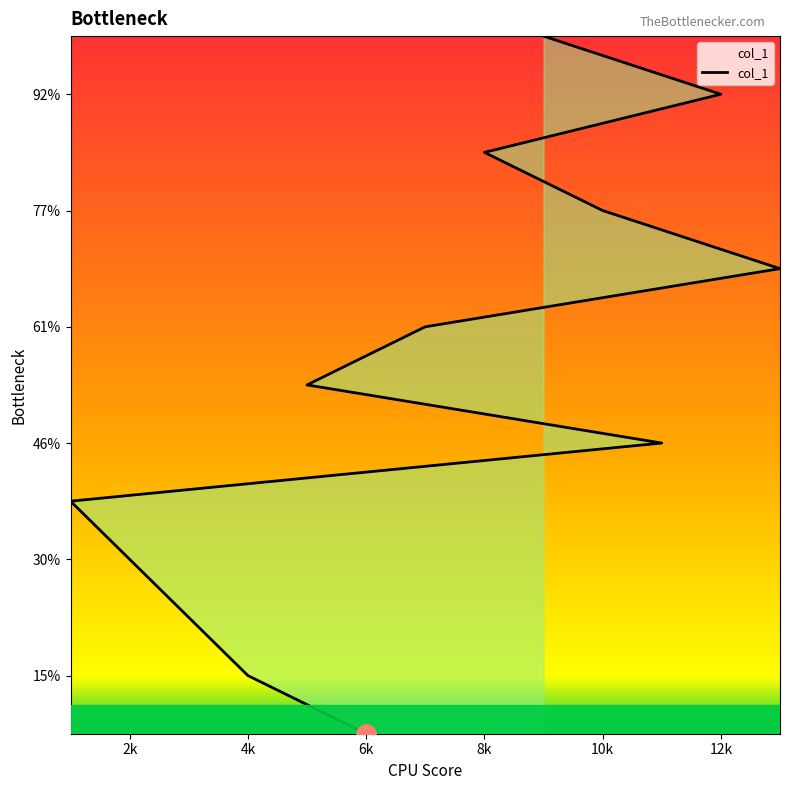

At which label is the value closest to 7?

5